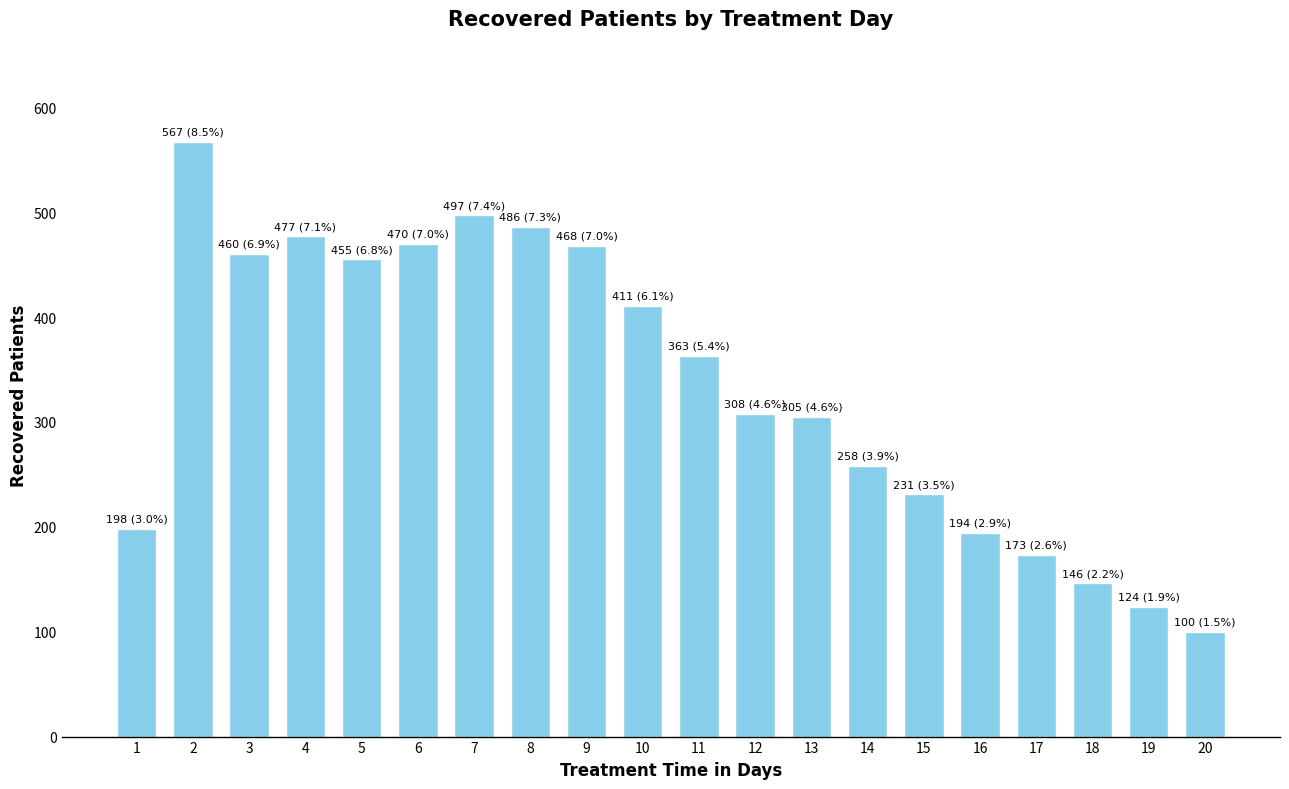

Read the value at 3.

460